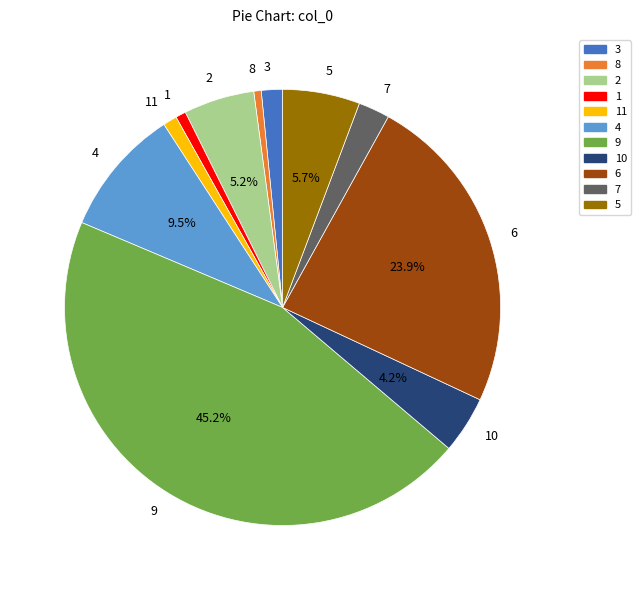

Is the sum of 8 and 1 greater than half?

No